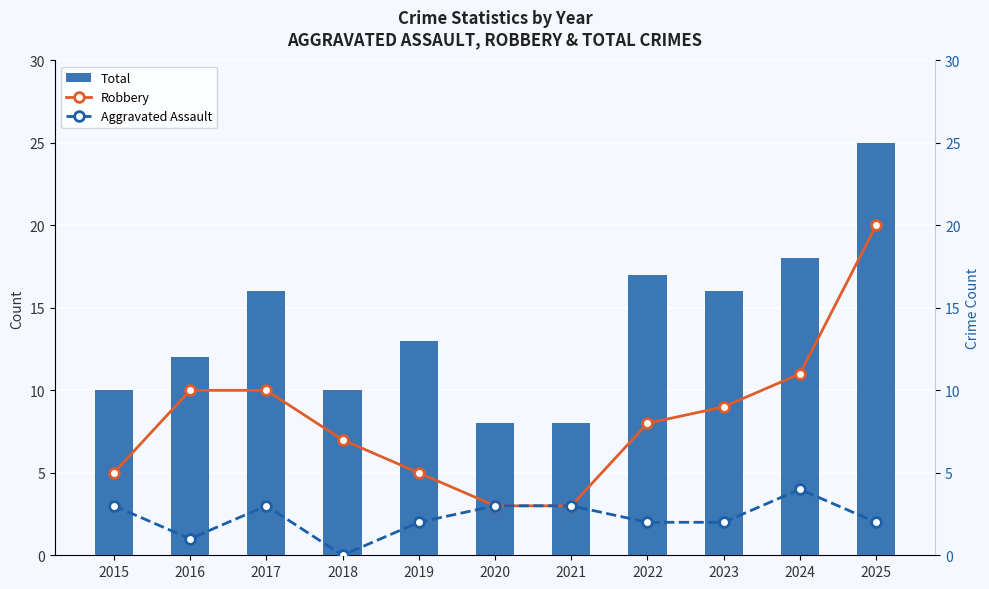

What is the difference between the maximum and minimum values in the Total series?

17